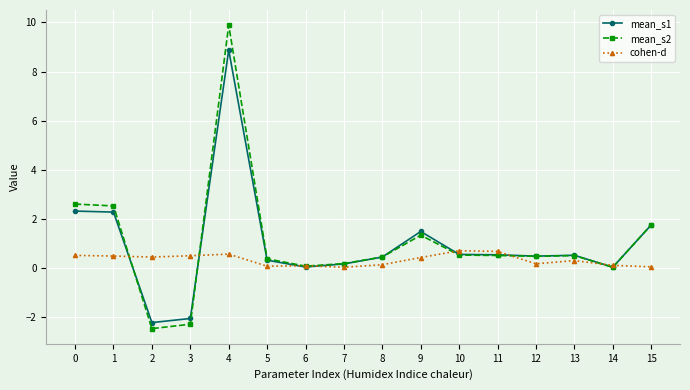

Does the chart have visible grid lines?

Yes